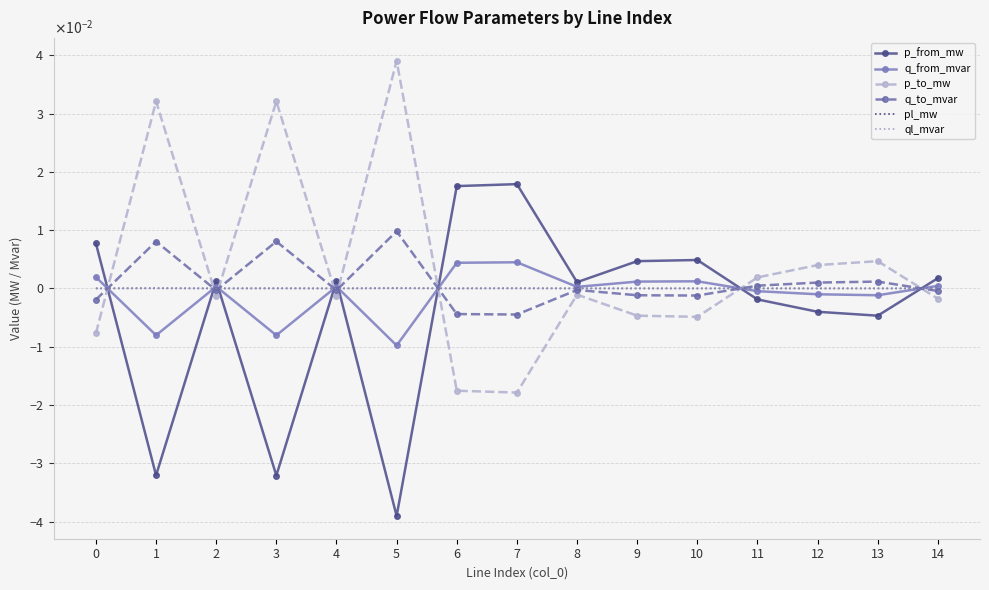

At which label is q_to_mvar closest to 0?

8